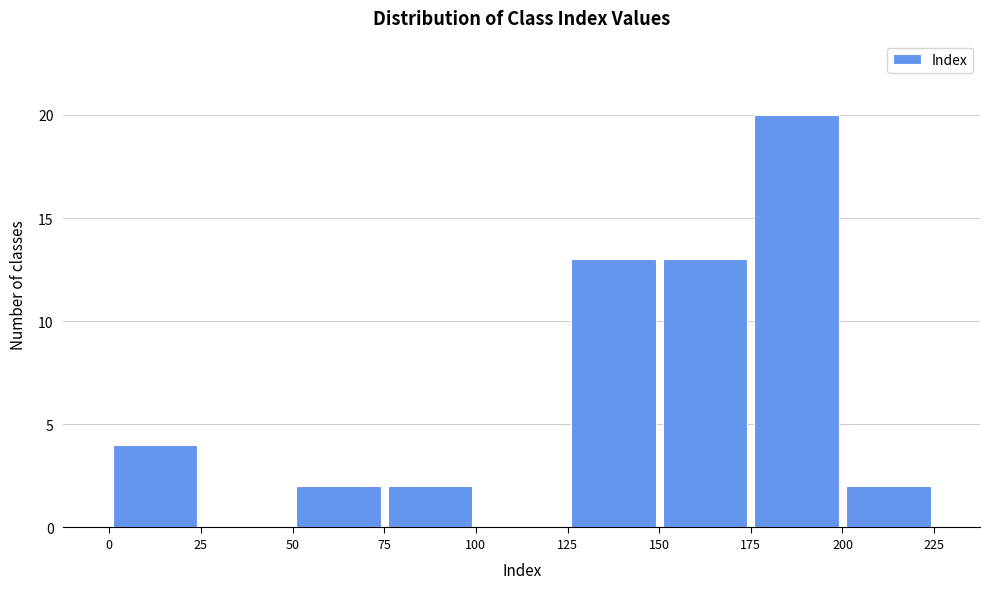

Over which range of the x-axis is the bar tallest?

175 to 200